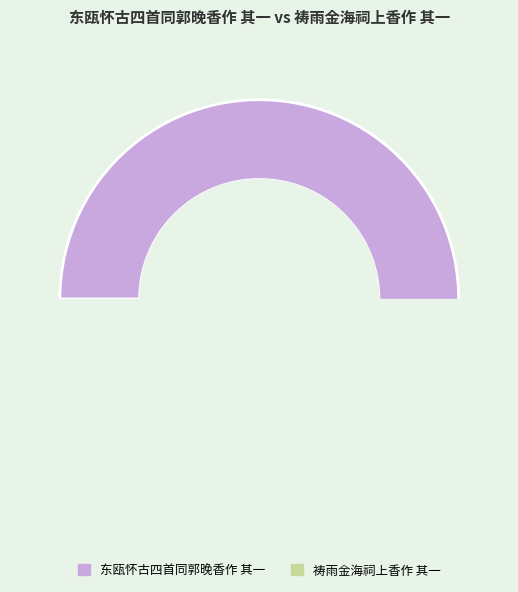

Which category has the smallest portion of the pie?

祷雨金海祠上香作 其一